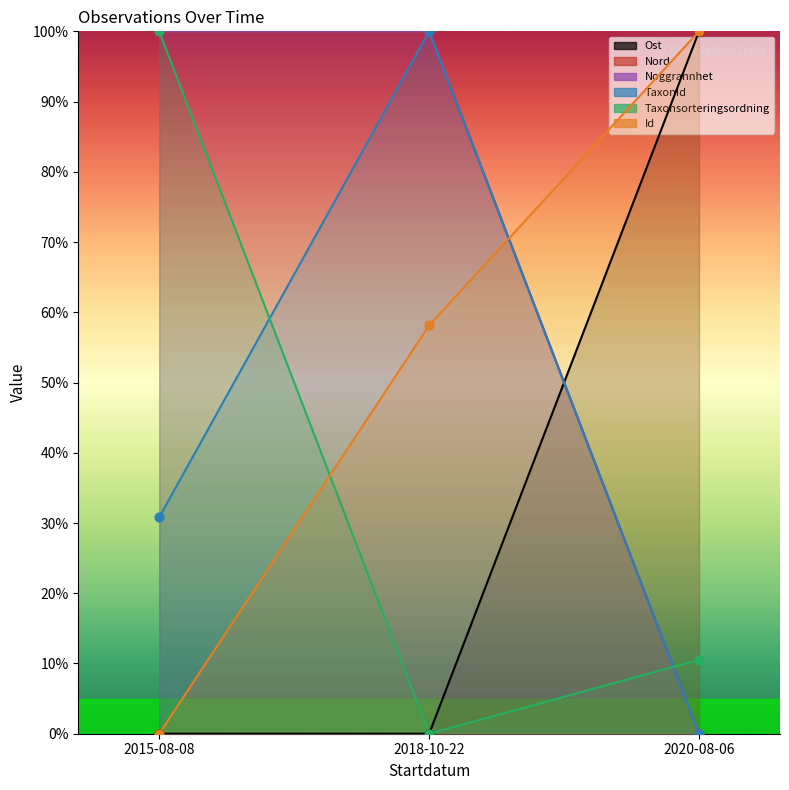

Which series reaches the maximum Y coordinate?

Ost